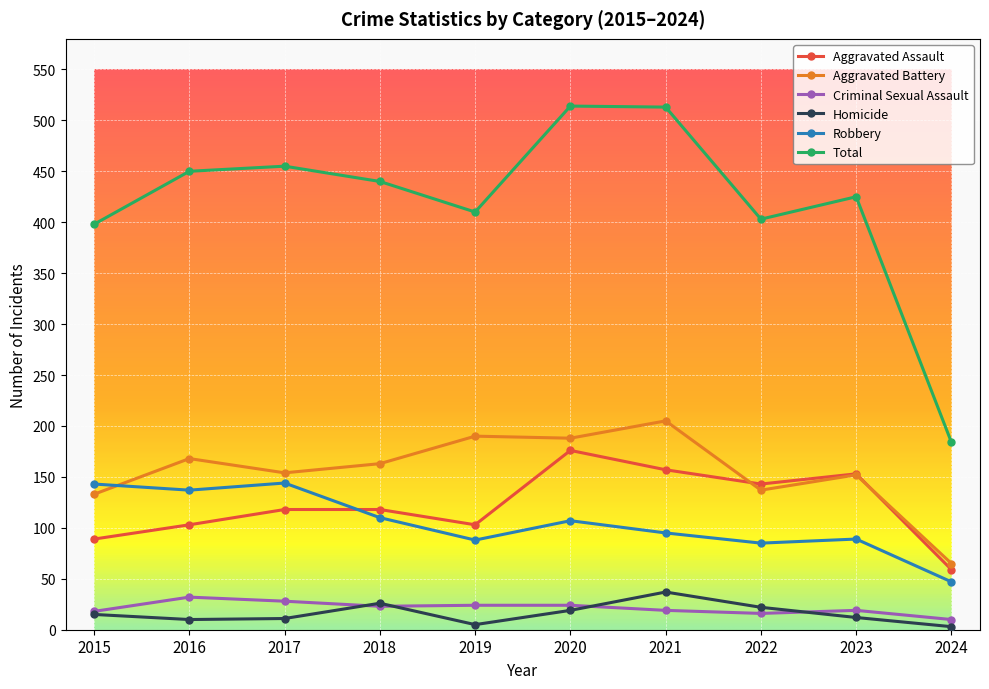

How many data points does each series have?

10